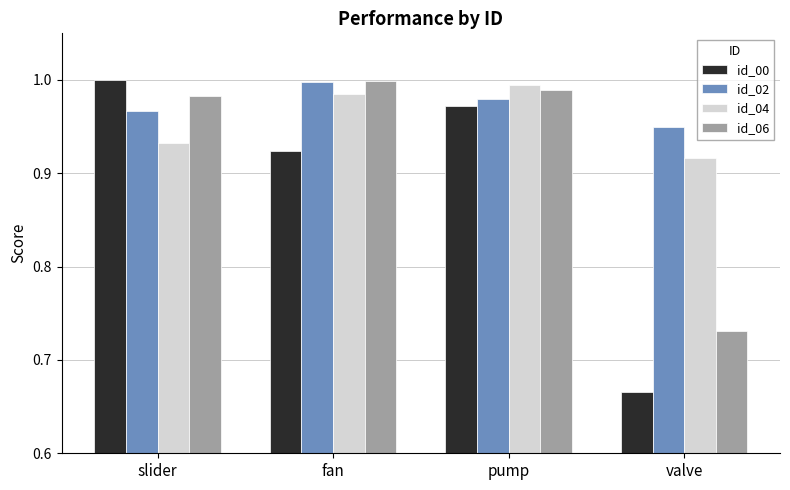

What position from the right is valve?

1